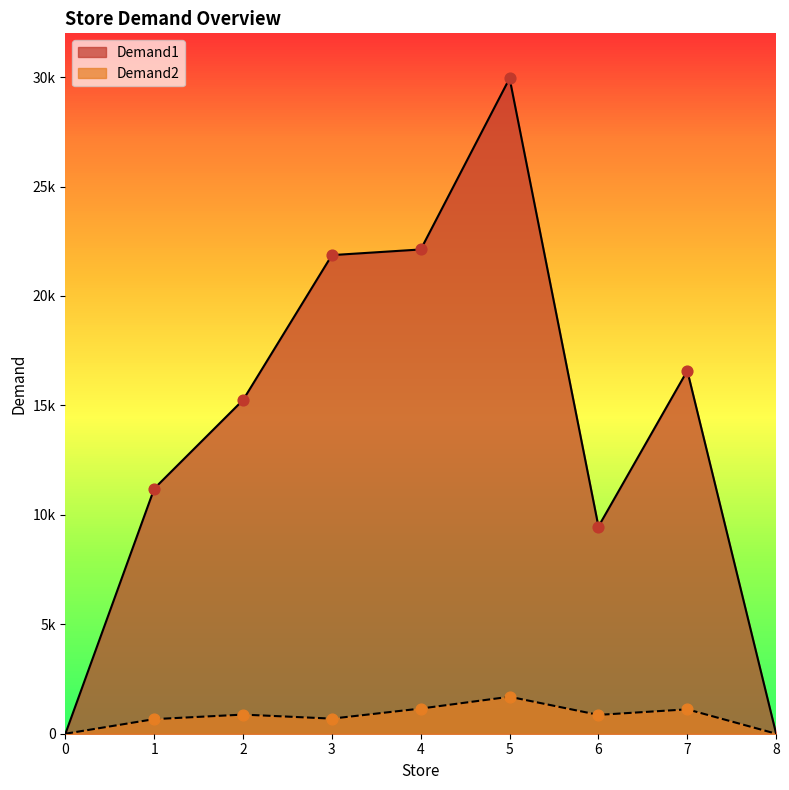

Which series reaches the maximum Y coordinate?

Demand1